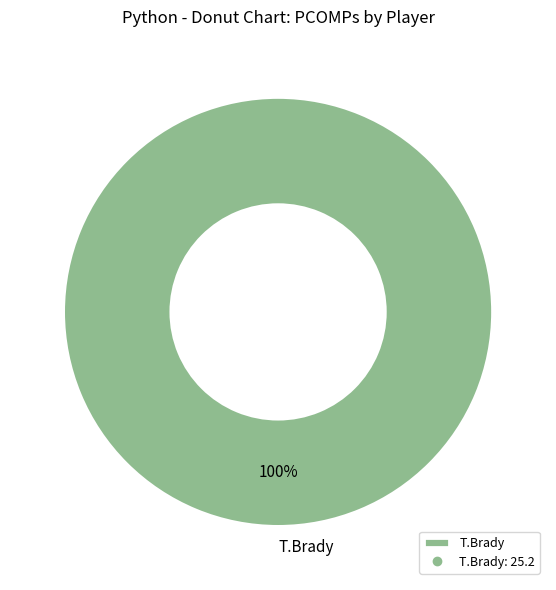

Rank the categories by value from lowest to highest.

T.Brady